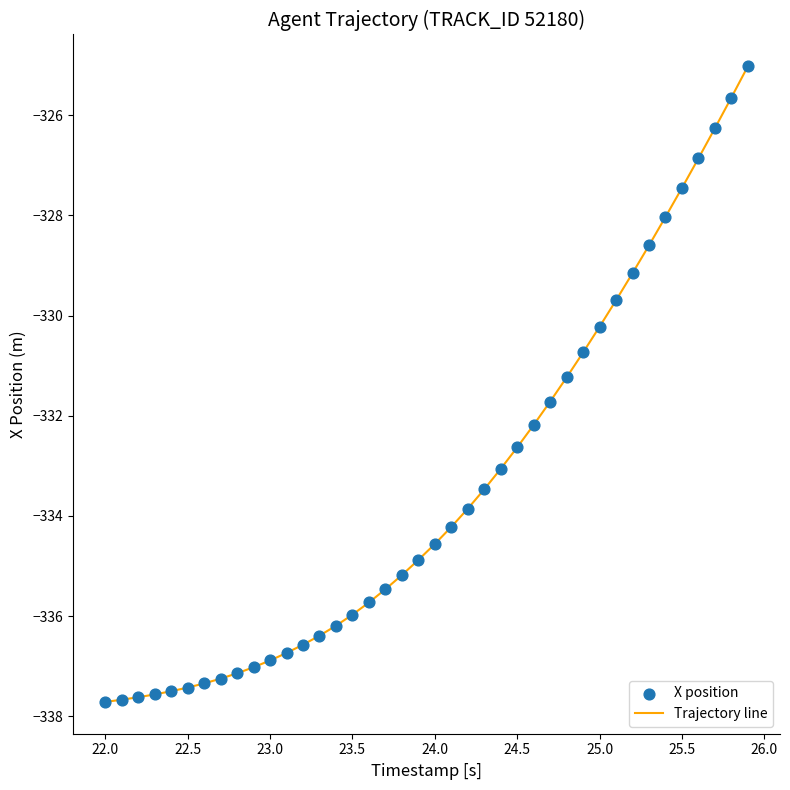

What is the minimum value shown in the chart?

-337.7